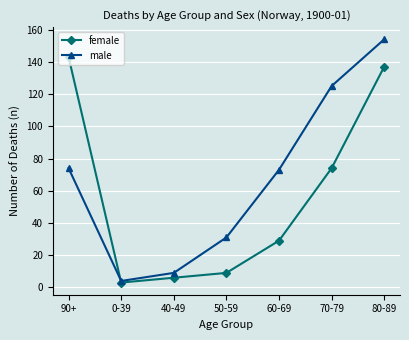

Reading left to right, what are all the values shown in this chart?

female: 90+=143	0-39=3	40-49=6	50-59=9	60-69=29	70-79=74	80-89=137
male: 90+=74	0-39=4	40-49=9	50-59=31	60-69=73	70-79=125	80-89=154